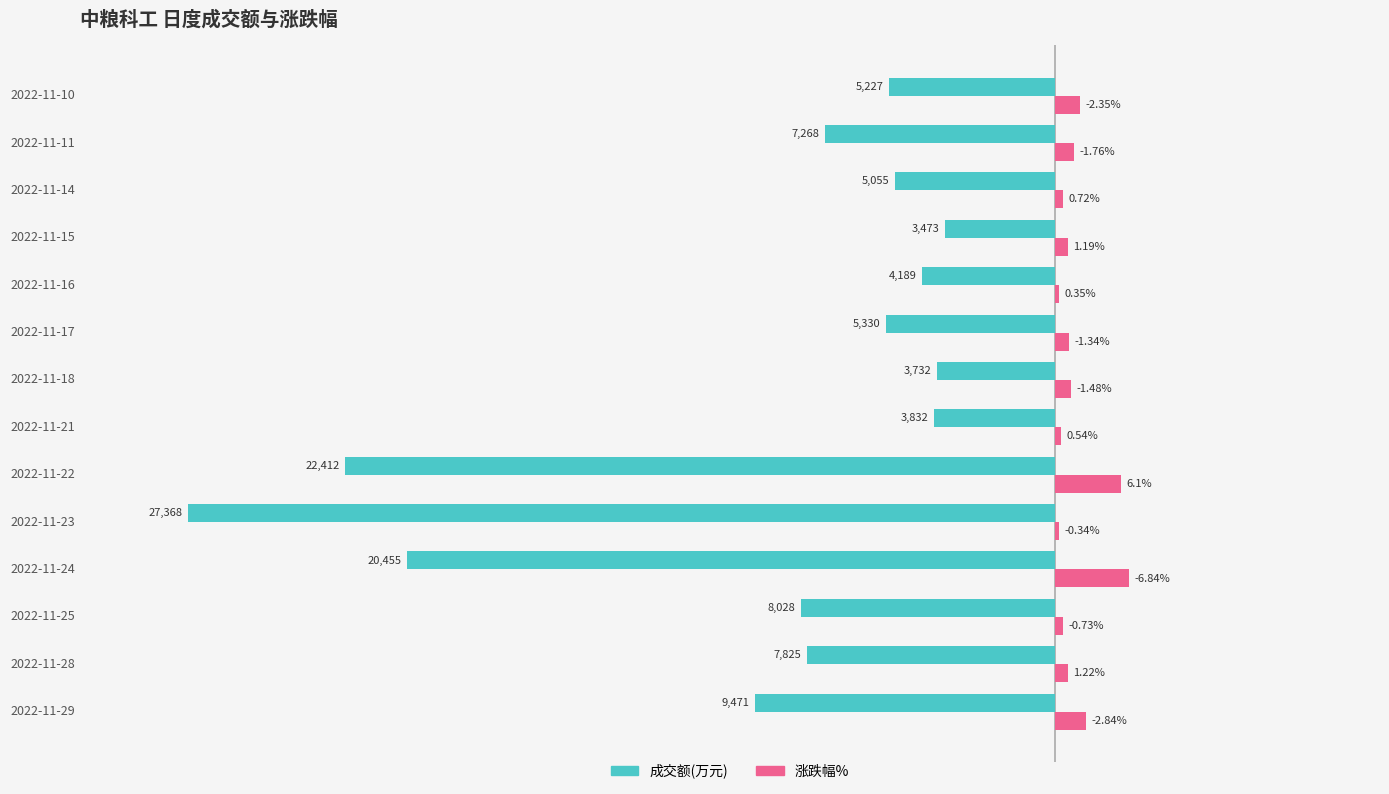

What are all the series names shown in the legend?

成交额(万元), 涨跌幅%